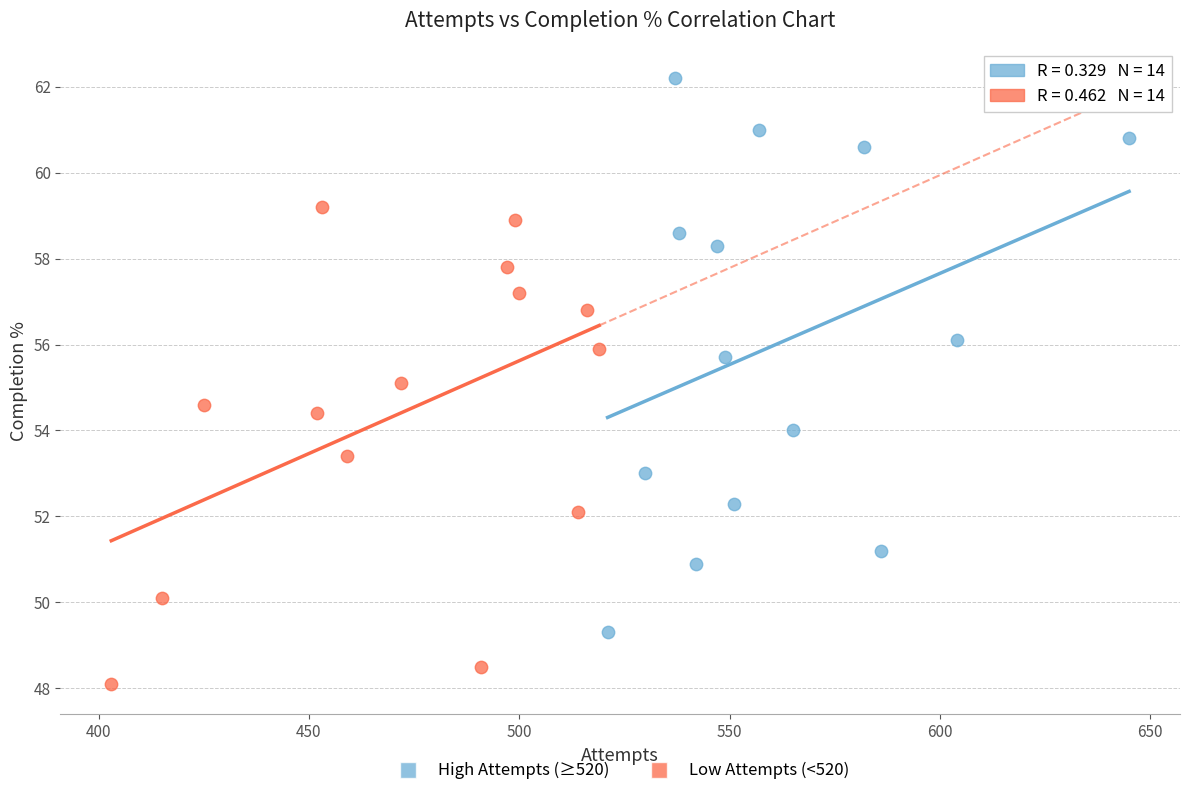

Which series has the largest Y range (max minus min)?

High Attempts (≥520)